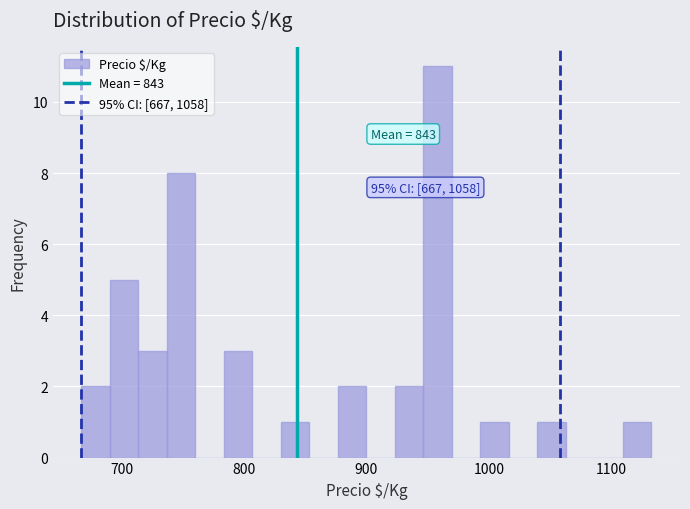

Around what value on the x-axis is the tallest bar? Give the approximate position of its centre, as read against the axis.

960